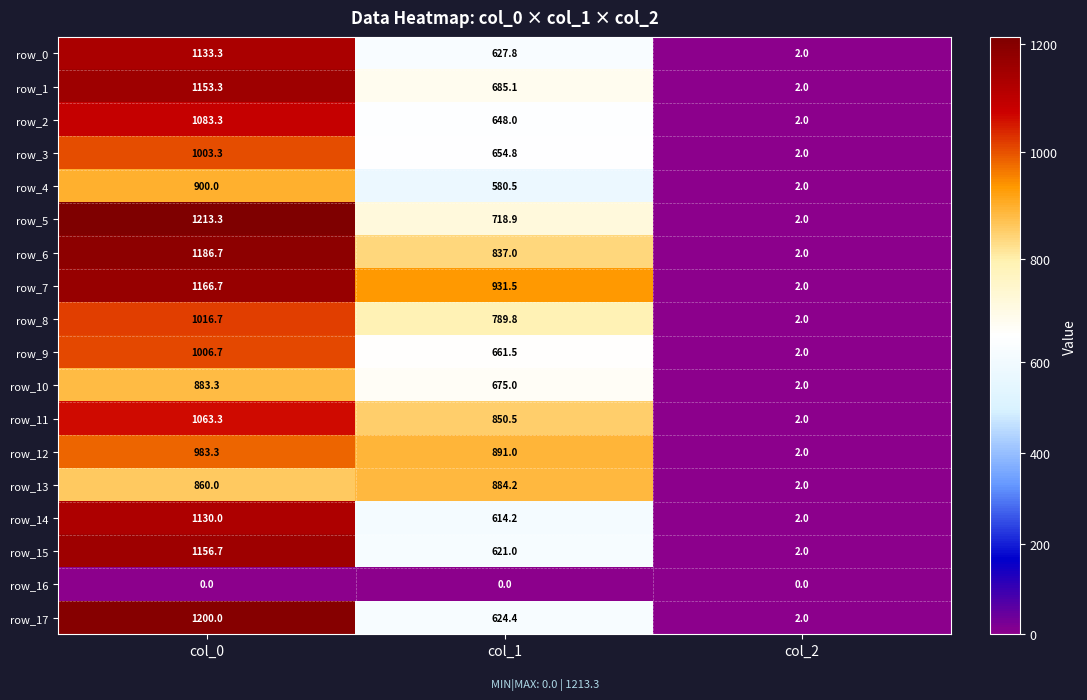

Reading left to right, what are all the values shown in this chart?

row_0: 1133.3	627.8	2.0
row_1: 1153.3	685.1	2.0
row_2: 1083.3	648.0	2.0
row_3: 1003.3	654.8	2.0
row_4: 900.0	580.5	2.0
row_5: 1213.3	718.9	2.0
row_6: 1186.7	837.0	2.0
row_7: 1166.7	931.5	2.0
row_8: 1016.7	789.8	2.0
row_9: 1006.7	661.5	2.0
row_10: 883.3	675.0	2.0
row_11: 1063.3	850.5	2.0
row_12: 983.3	891.0	2.0
row_13: 860.0	884.2	2.0
row_14: 1130.0	614.2	2.0
row_15: 1156.7	621.0	2.0
row_16: 0.0	0.0	0.0
row_17: 1200.0	624.4	2.0